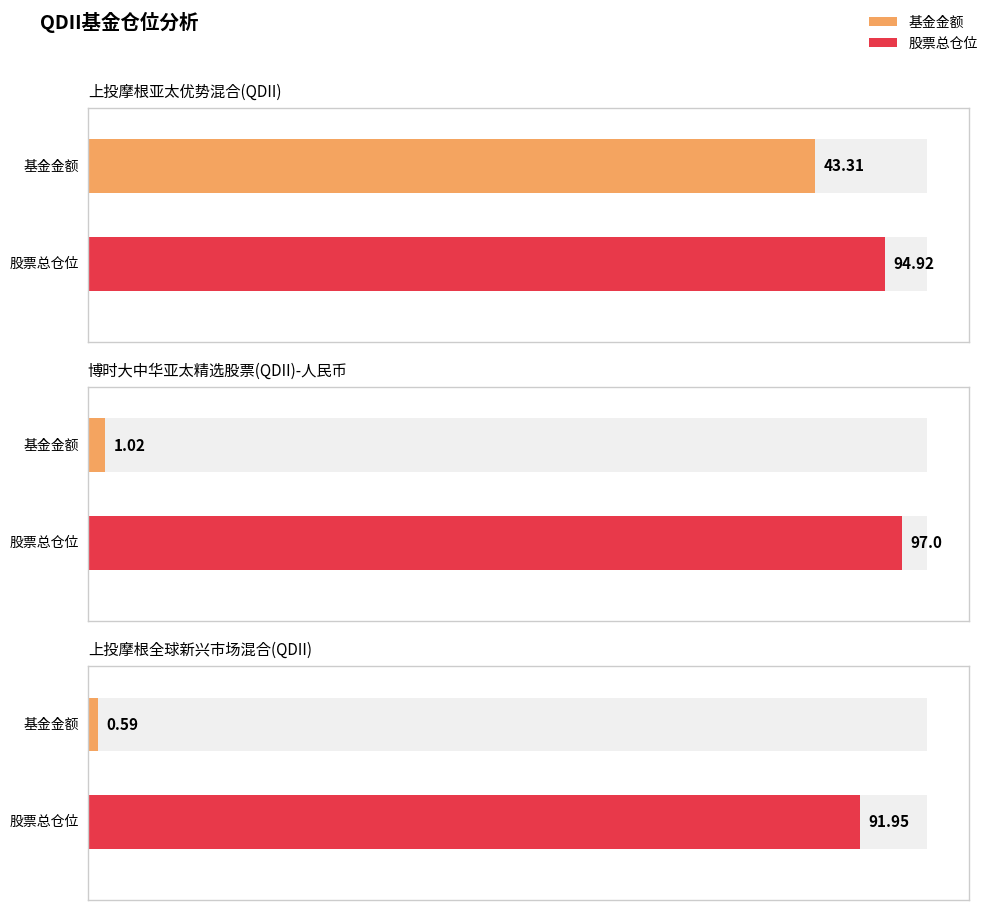

Is it true that 仓位占比 equals 6.4 at 上投摩根全球新兴市场混合(QDII)?

False